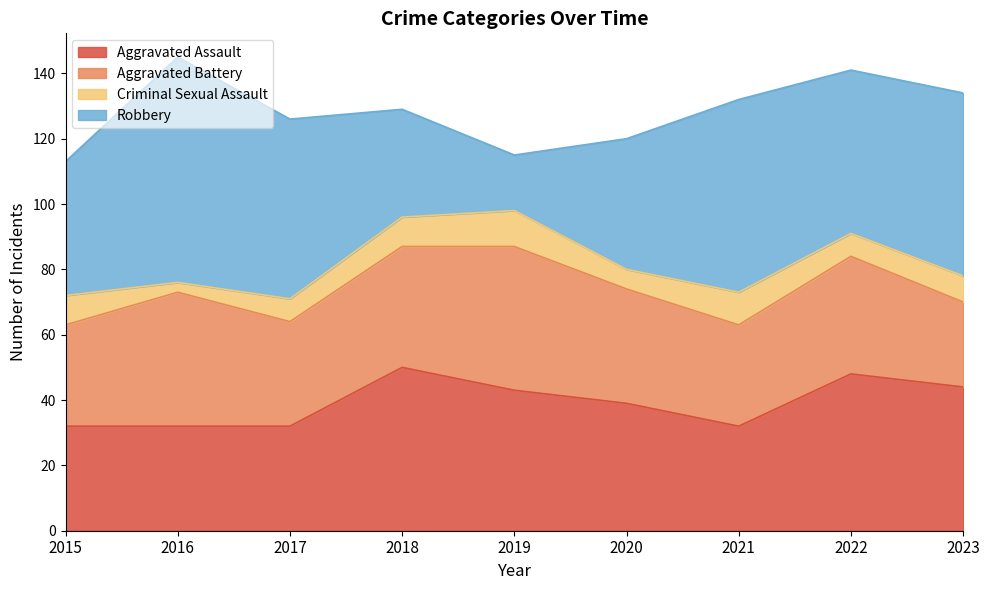

What is the lowest value of the Criminal Sexual Assault series?

3